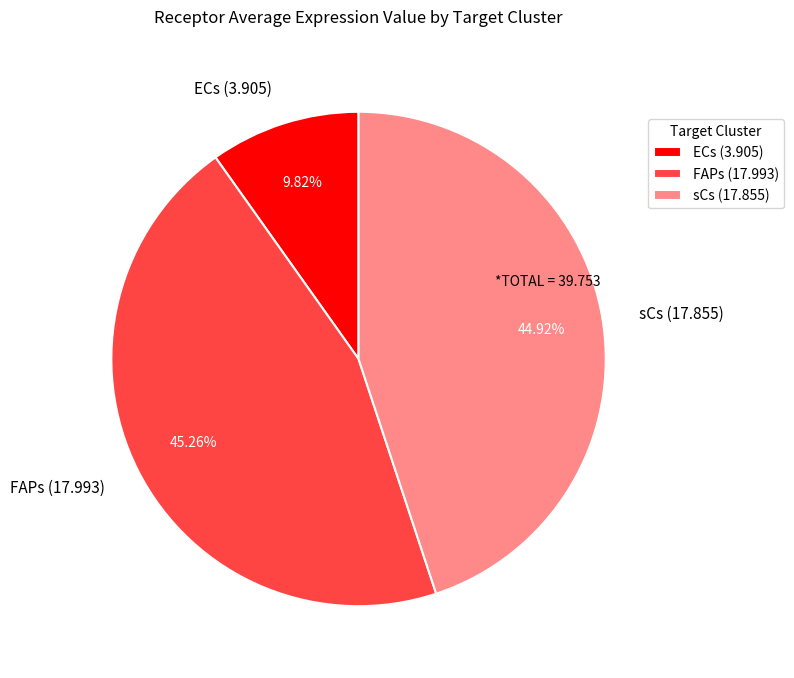

Is the sum of FAPs (17.993) and ECs (3.905) greater than half?

Yes